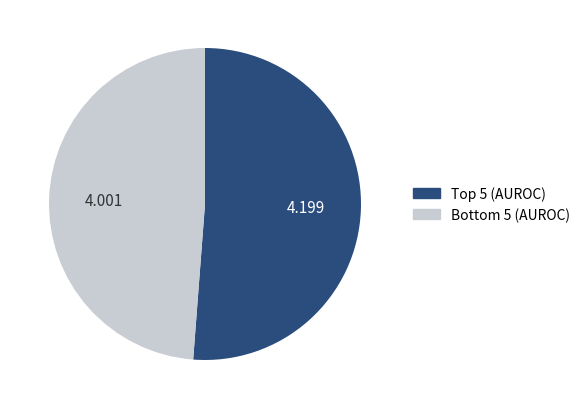

Is there any slice that represents more than half of the pie?

Yes